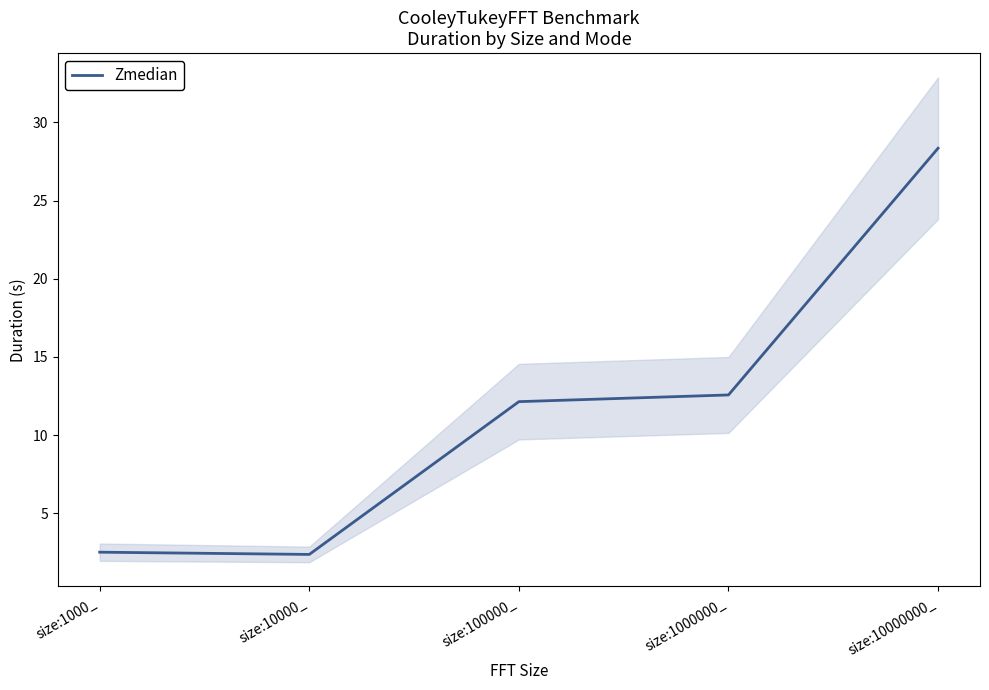

Which has a higher value, size:1000_ or size:10000_?

size:1000_